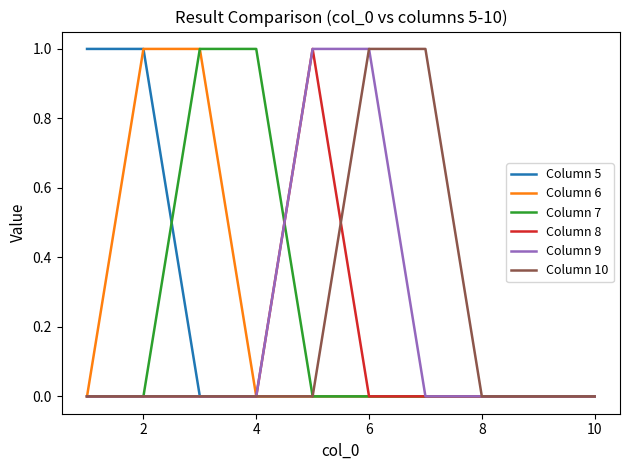

What are all the series names shown in the legend?

Column 5, Column 6, Column 7, Column 8, Column 9, Column 10